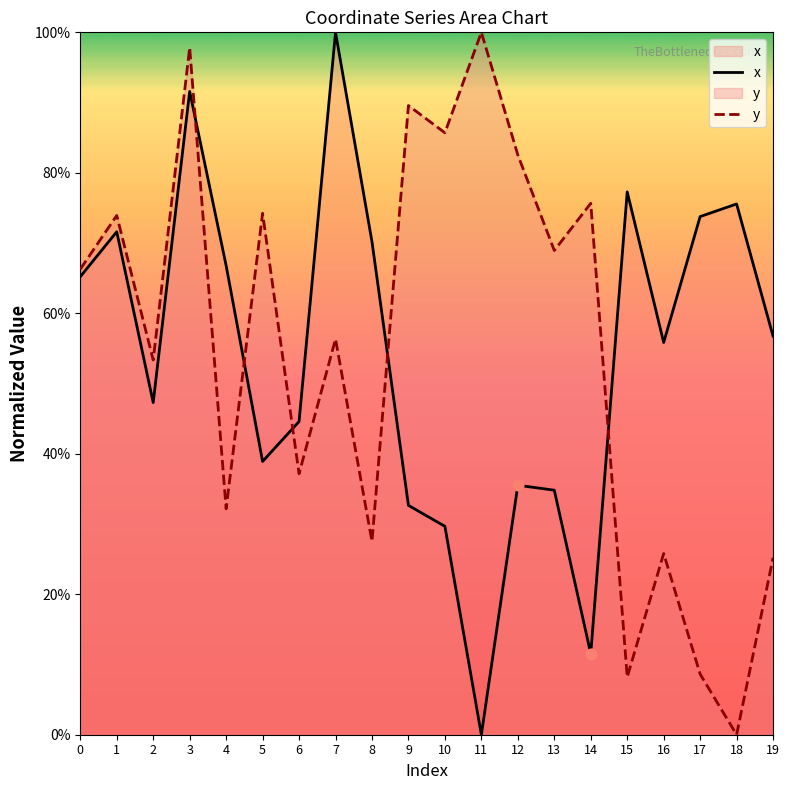

What are all the series names shown in the legend?

x, y